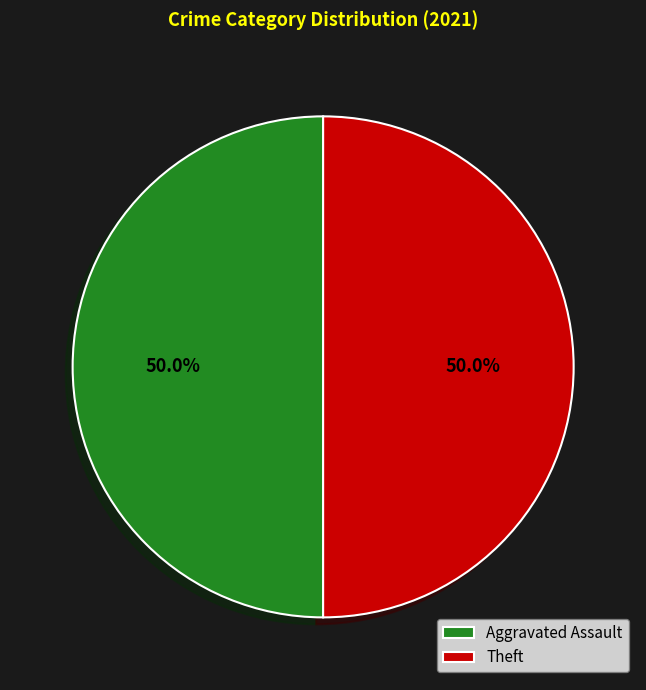

What is the ratio of the value at Aggravated Assault to the value at Theft?

1.0